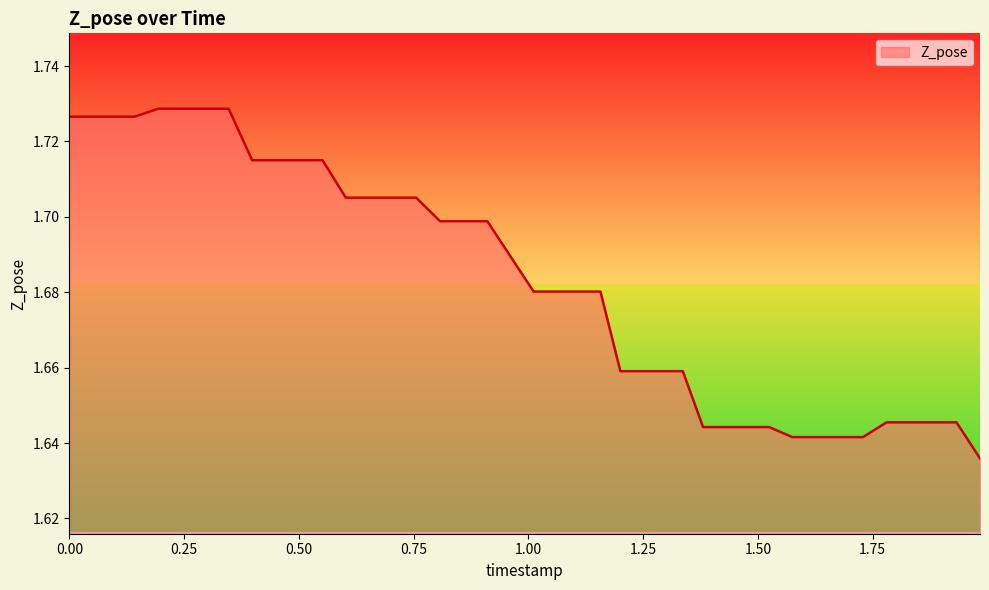

How many lines are shown in the chart?

1